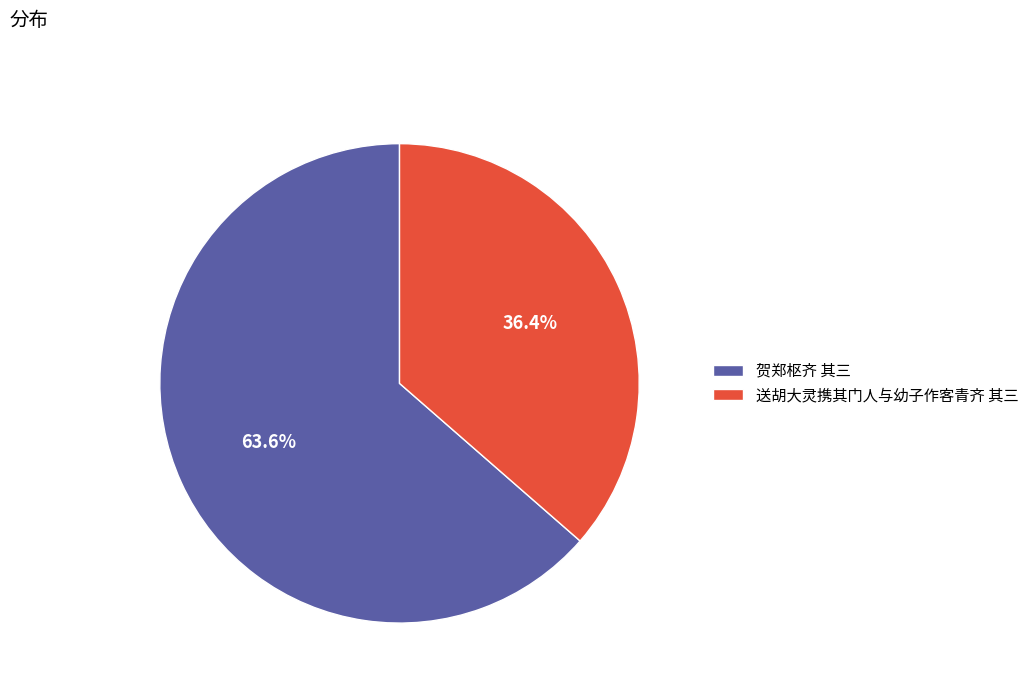

Is it true that 贺郑枢齐 其三 is 64% of the pie?

True